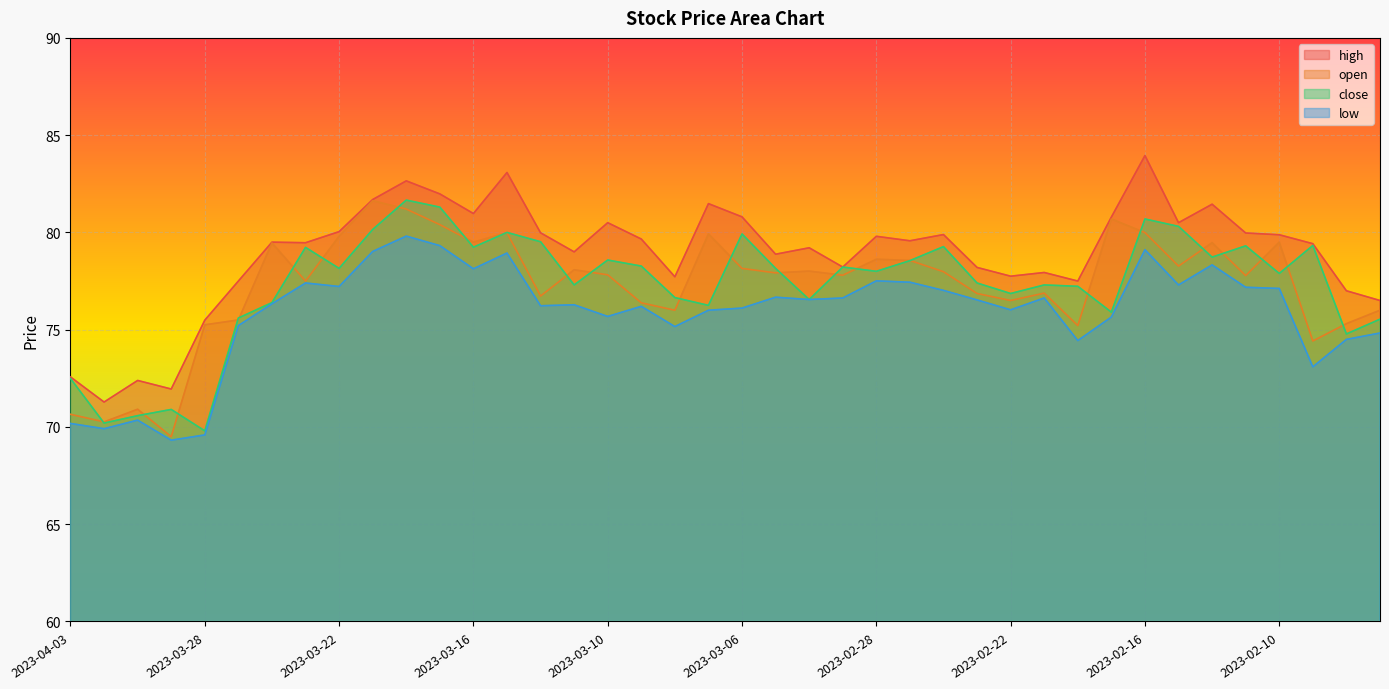

True or false: low and open intersect in this chart.

False